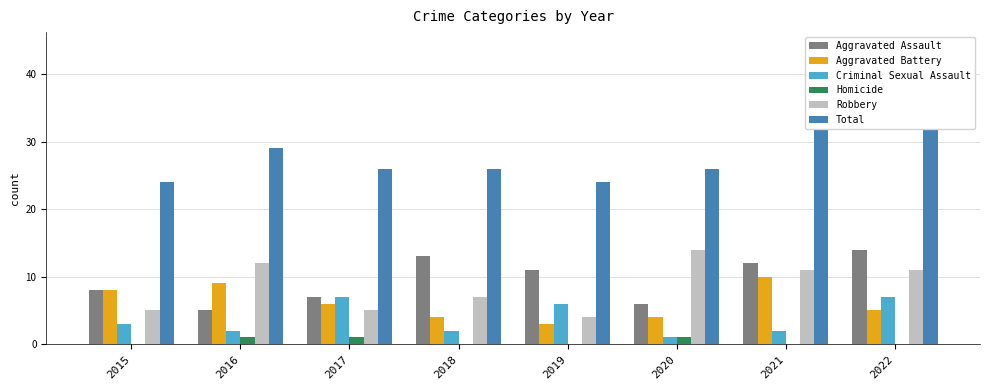

What are all the series names shown in the legend?

Aggravated Assault, Aggravated Battery, Criminal Sexual Assault, Homicide, Robbery, Total